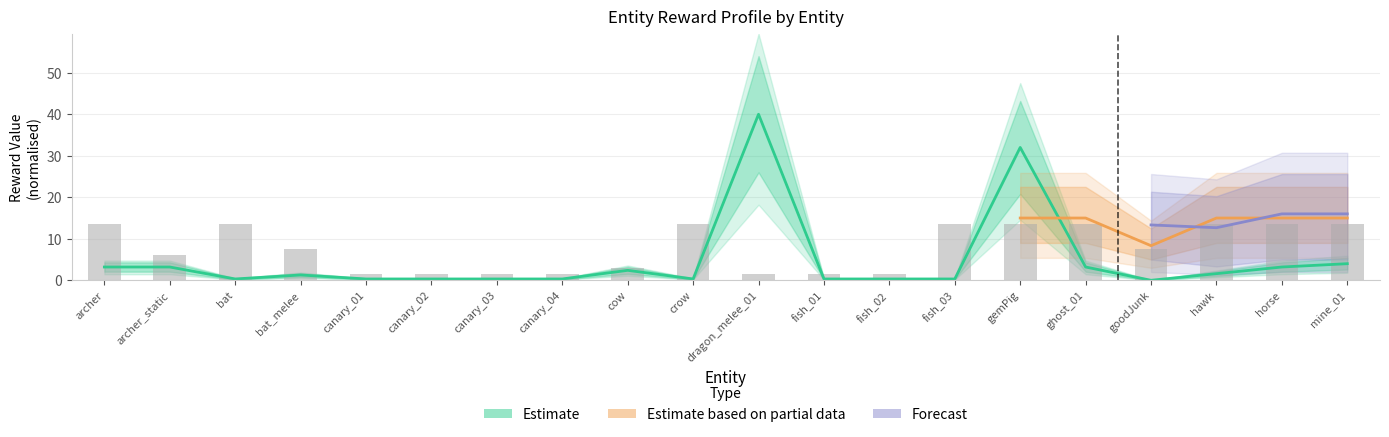

What is the value of the rewardXp bar at the 7th from the left?

1.5